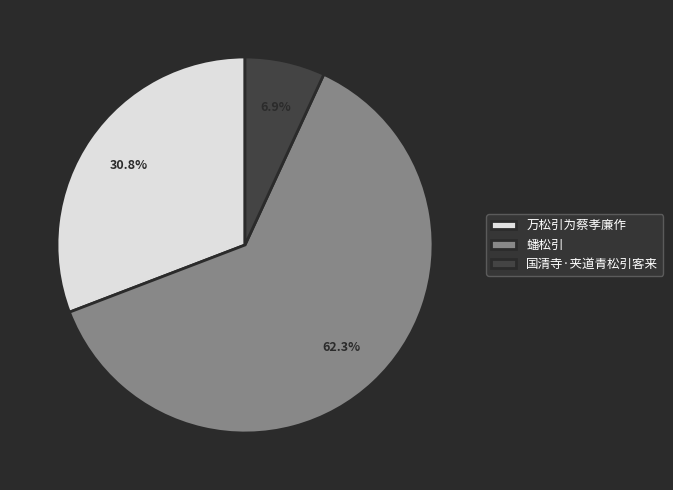

Rank the categories by value from lowest to highest.

国清寺·夹道青松引客来, 万松引为蔡孝廉作, 蟠松引